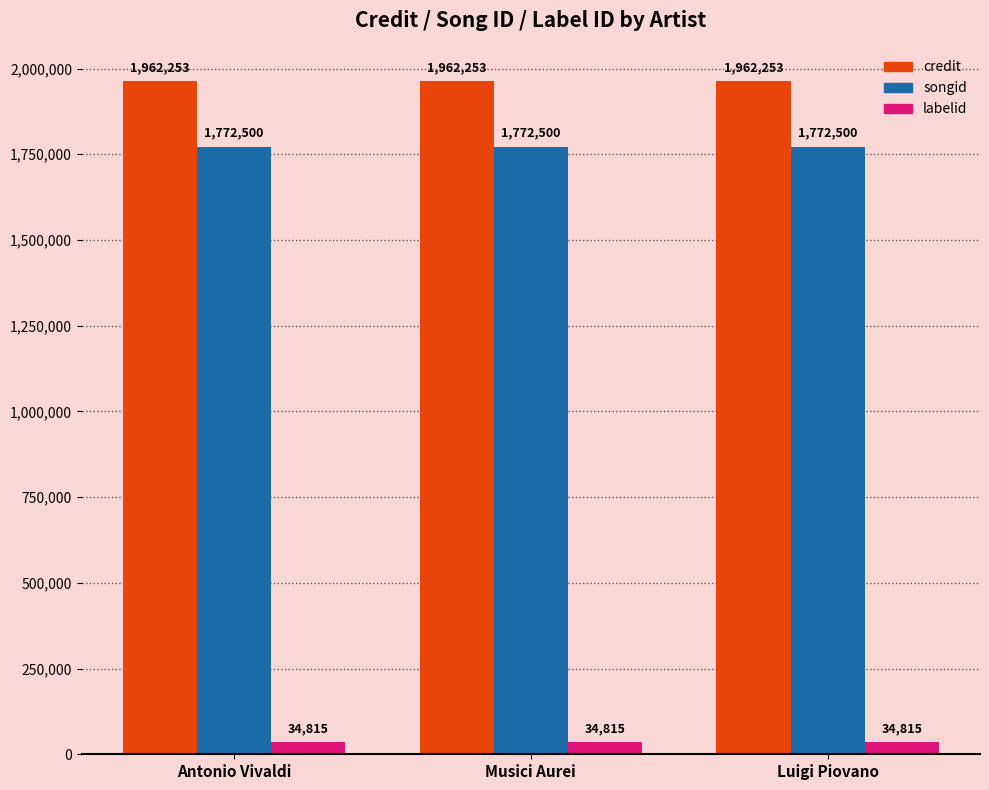

What is the greatest value displayed?

1962253